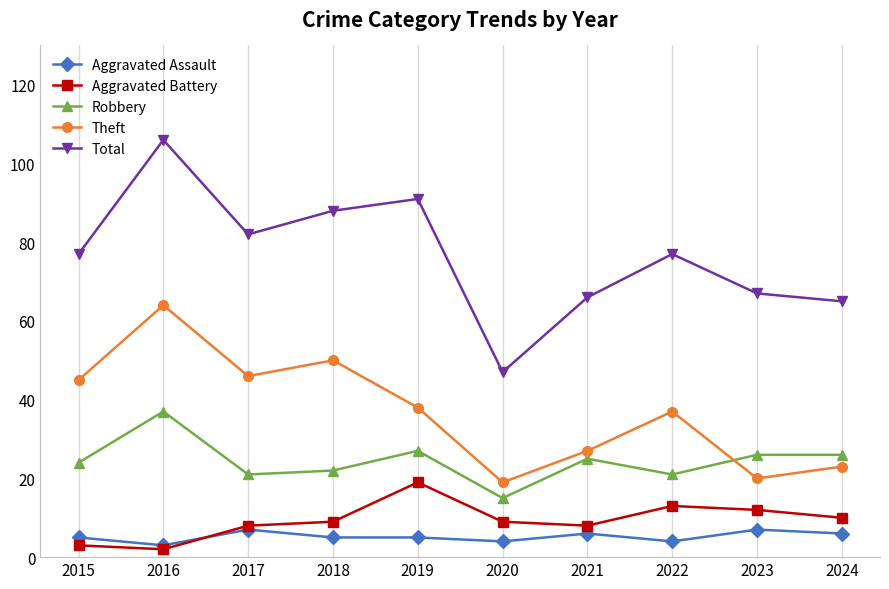

Read the Aggravated Assault value at 2020.

4